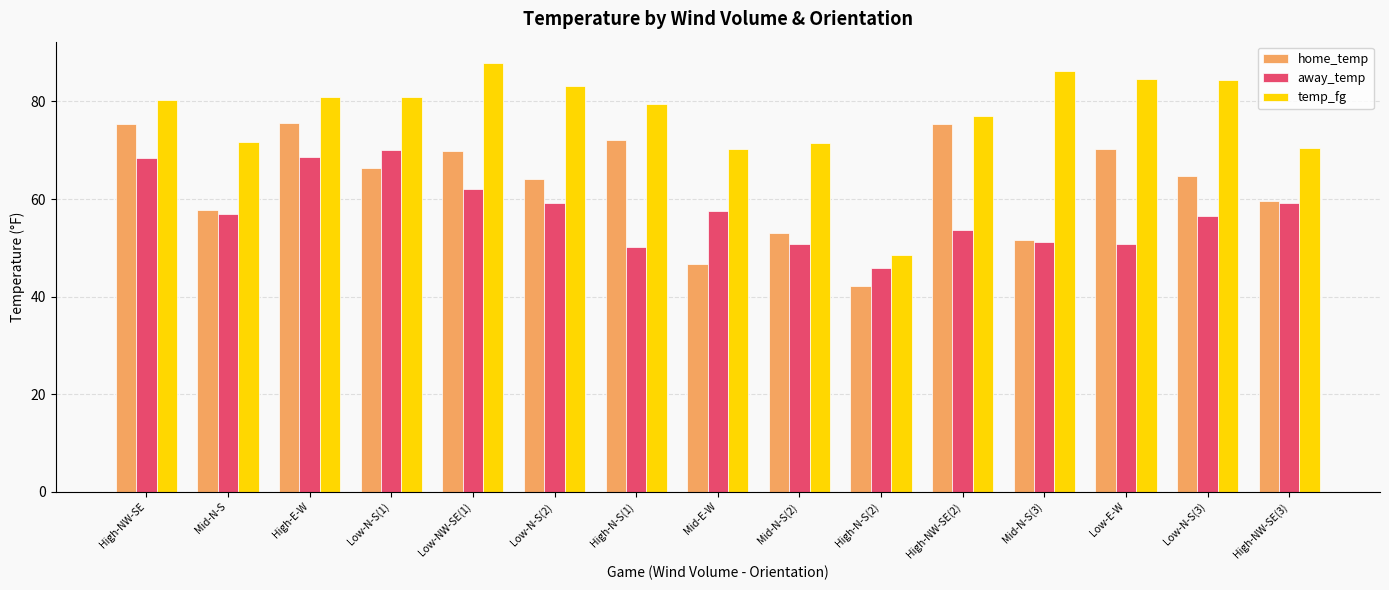

Are the bars grouped side by side (vs. stacked)?

Yes